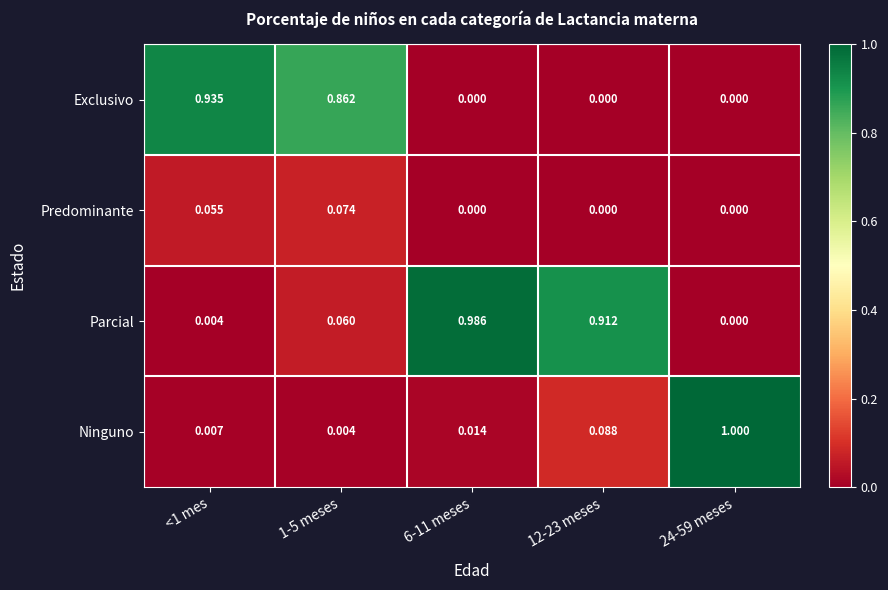

Rank the series by their maximum value, from highest to lowest.

Ninguno, Parcial, Exclusivo, Predominante